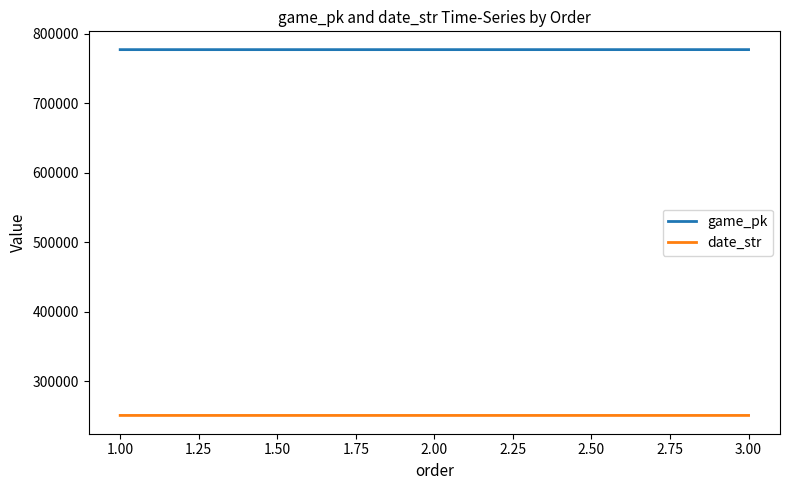

The value of game_pk at 3.00 is 1203204. True or false?

False